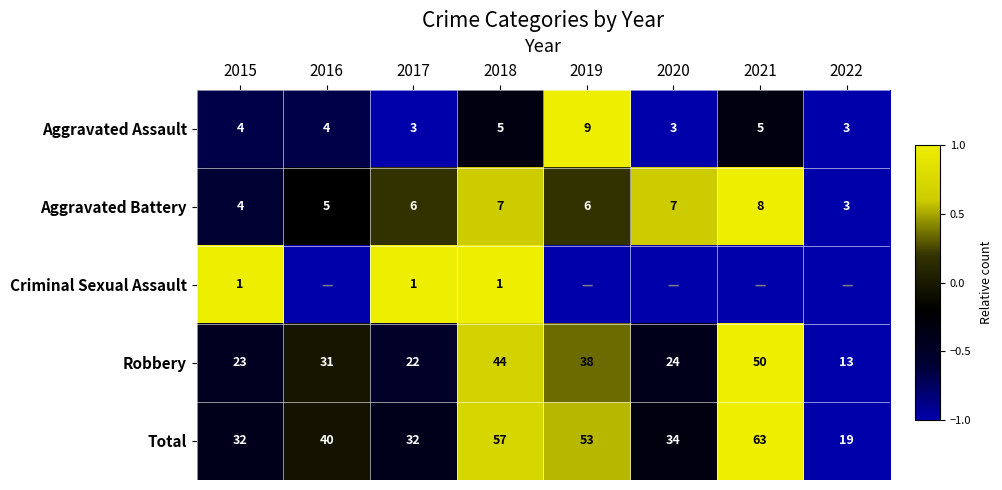

How many data points does each series have?

8